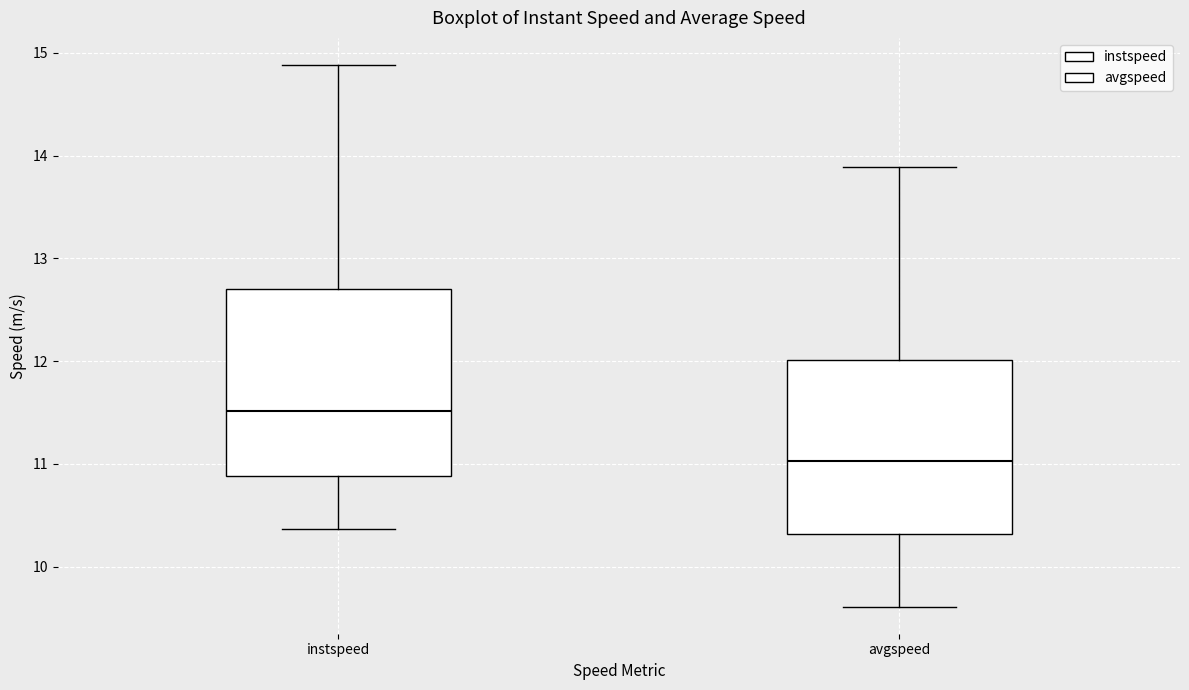

Reading left to right, read every box against the y-axis: the position of its median line, the range the box covers, and the ends of its whiskers. The values are not printed on the chart, so give them approximately, as read against the axis.

instspeed: median 11.5, box 10.9 to 12.7, whiskers 10.4 to 14.9
avgspeed: median 11.0, box 10.3 to 12.0, whiskers 9.6 to 13.9